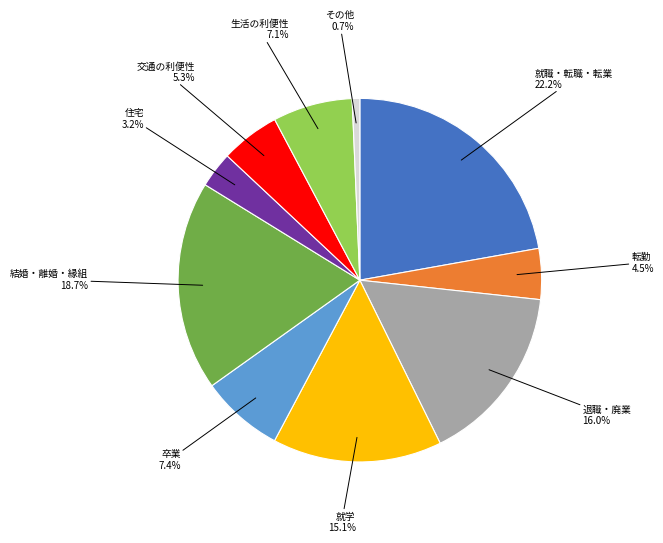

Is there a majority slice in this chart?

No